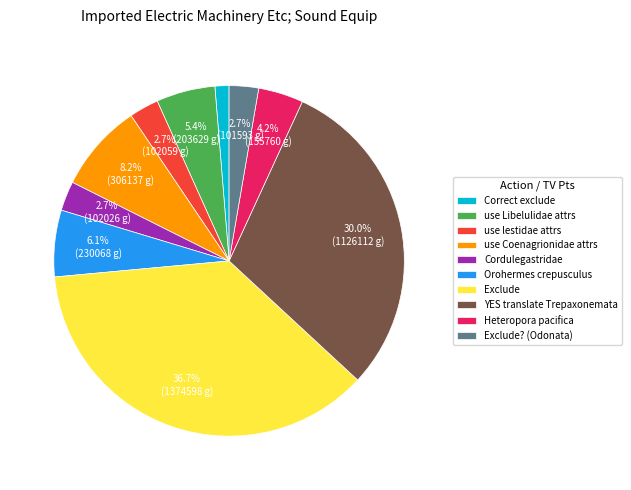

Is there any slice that represents more than half of the pie?

No